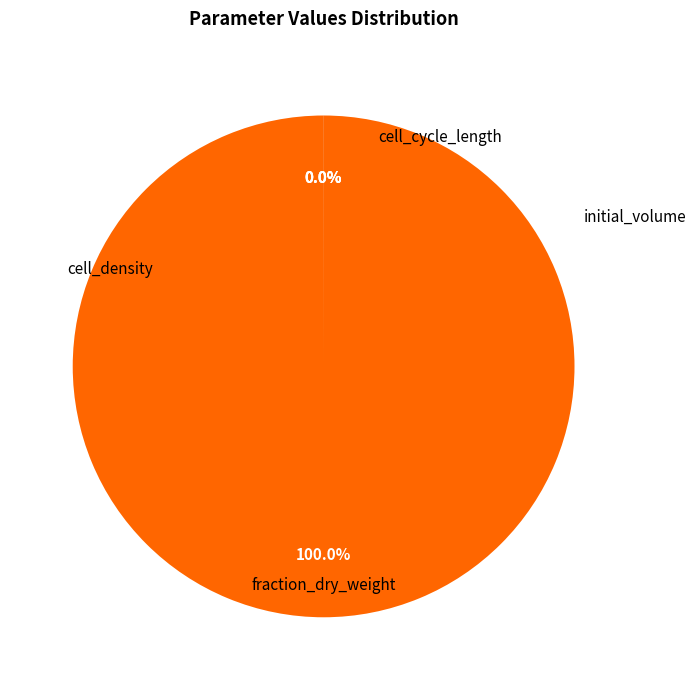

Which category has the biggest portion of the pie?

cell_density